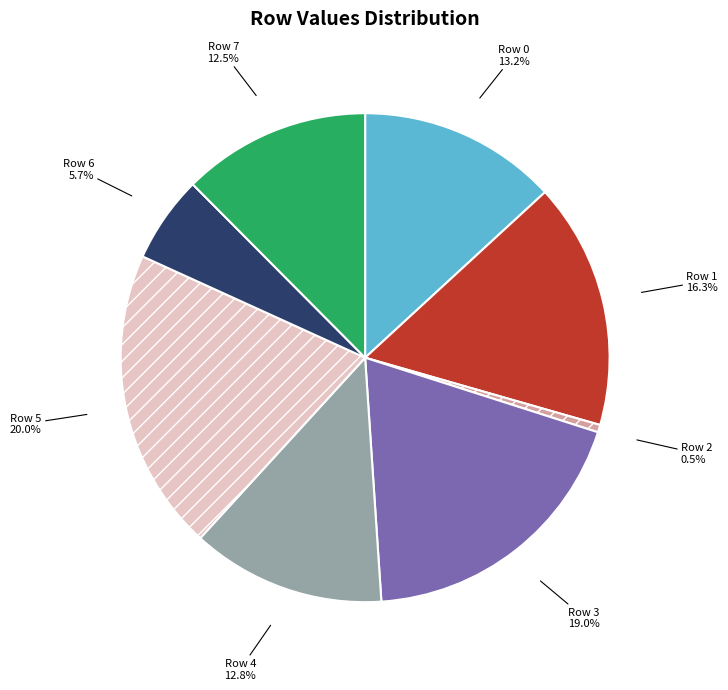

Approximately how many times larger is the value at Row 1 compared to Row 7?

1.3